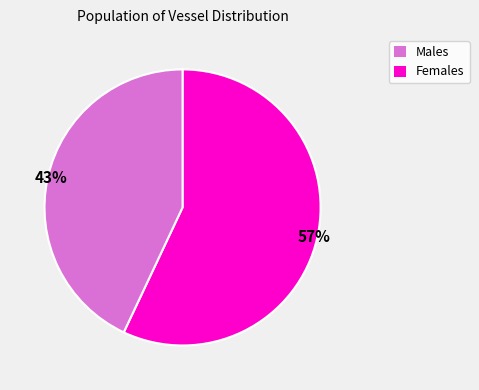

Is there any slice that represents more than half of the pie?

Yes